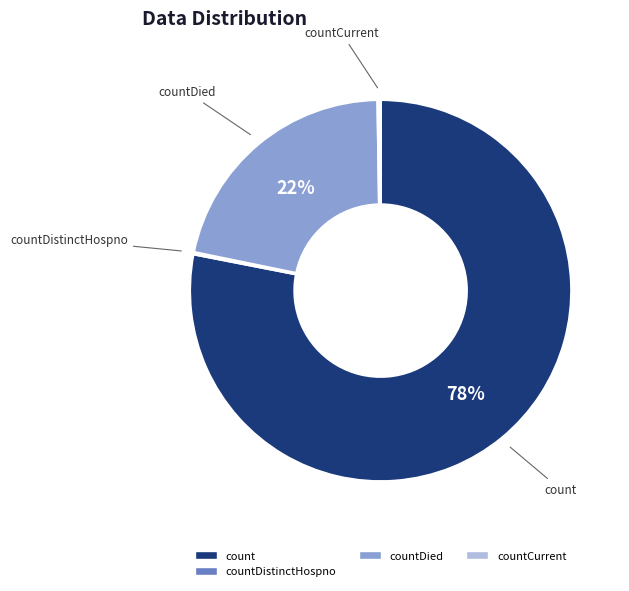

To the nearest percent, what is the difference between the largest and smallest slice percentages?

78%